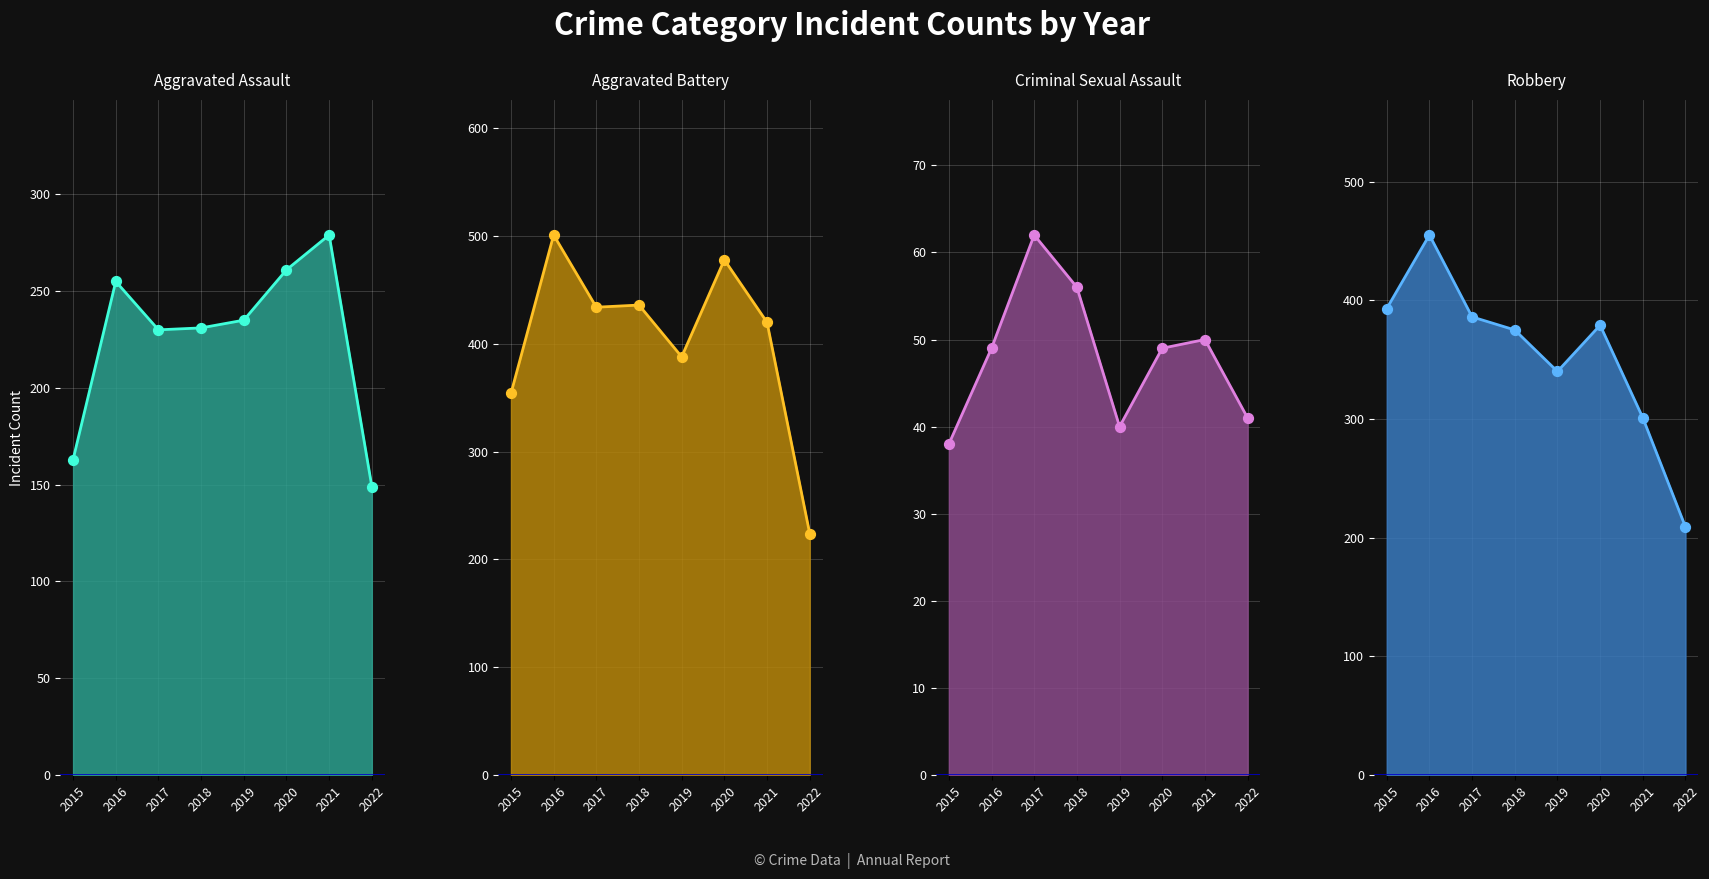

At how many categories does at least one series exceed 360?

7